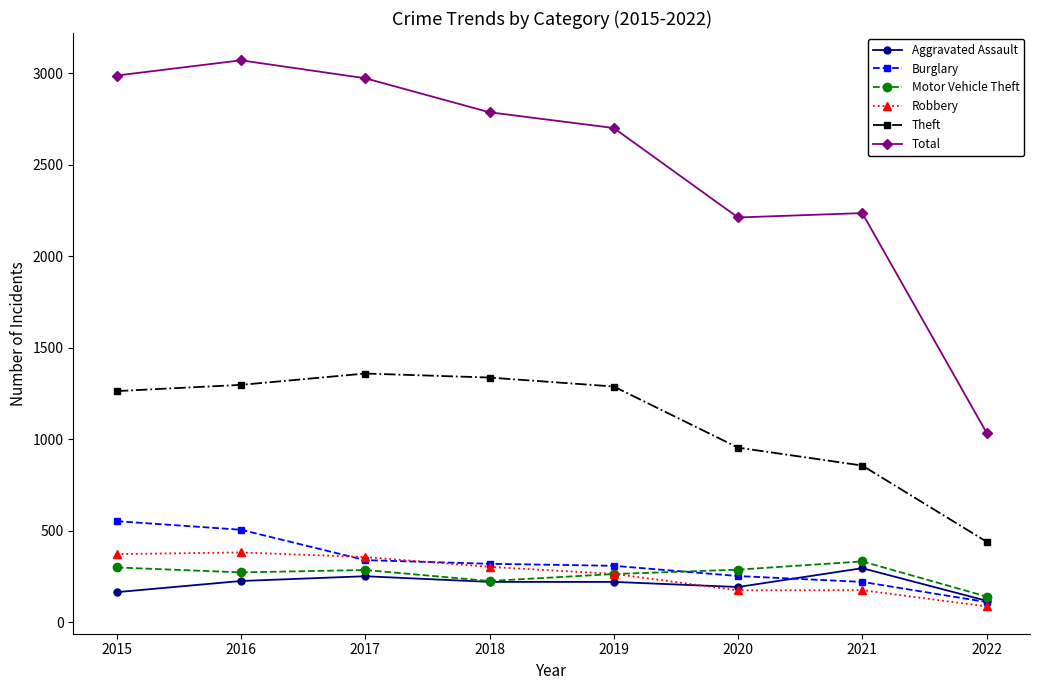

Which series has the largest total across all categories?

Total